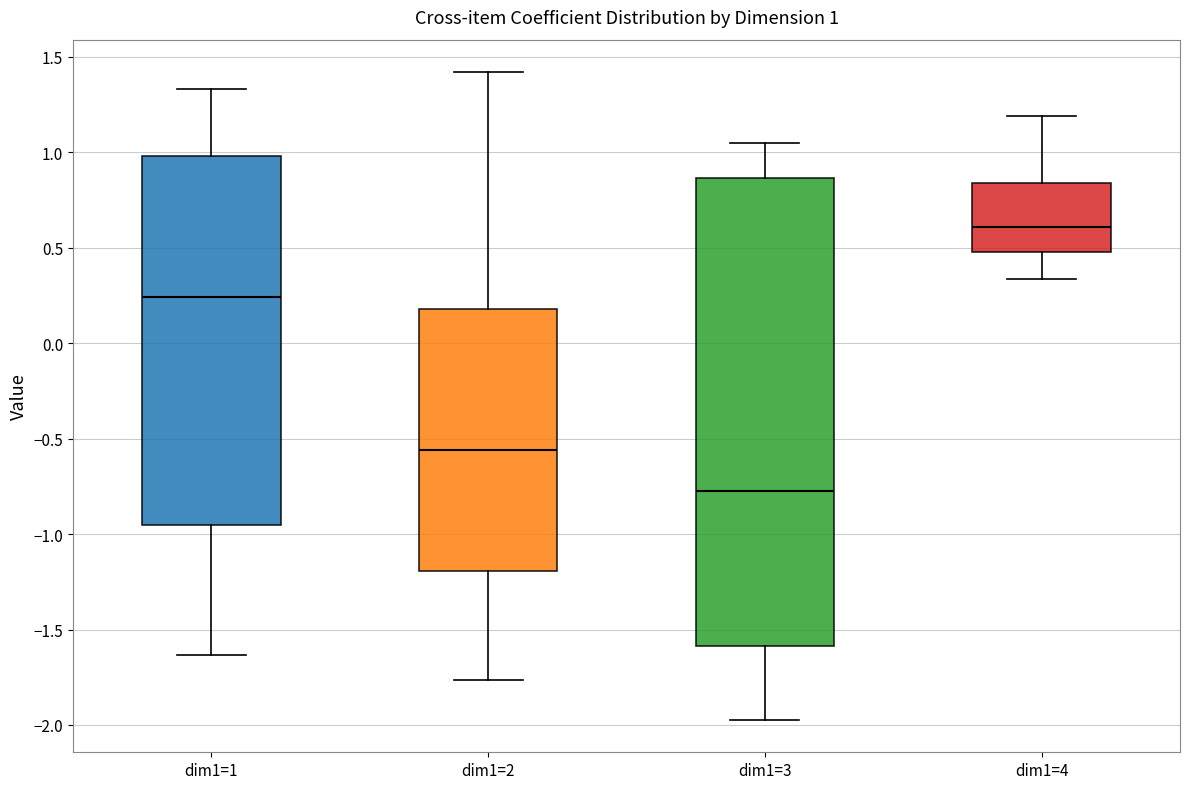

Which box has the highest median line?

dim1=4